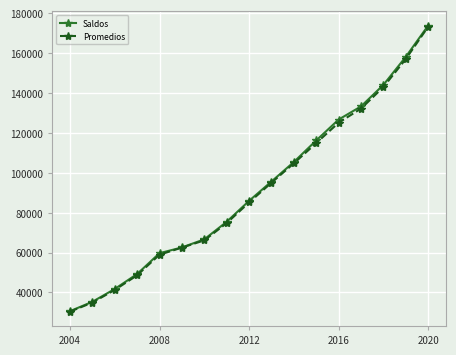

True or false: Promedios has more than 0 points higher than both neighbors.

False